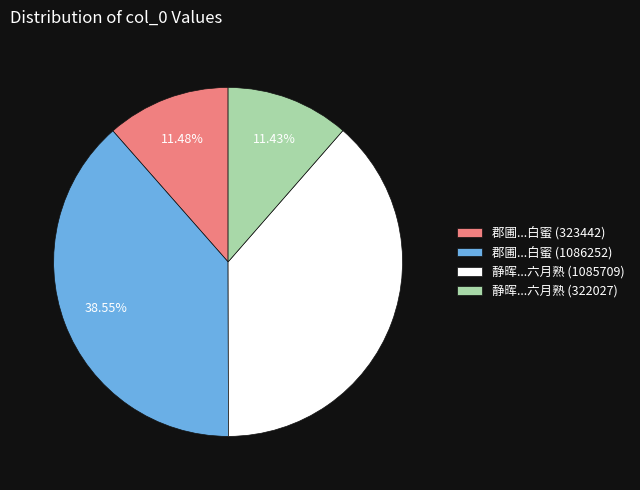

Does any single category account for the majority?

No